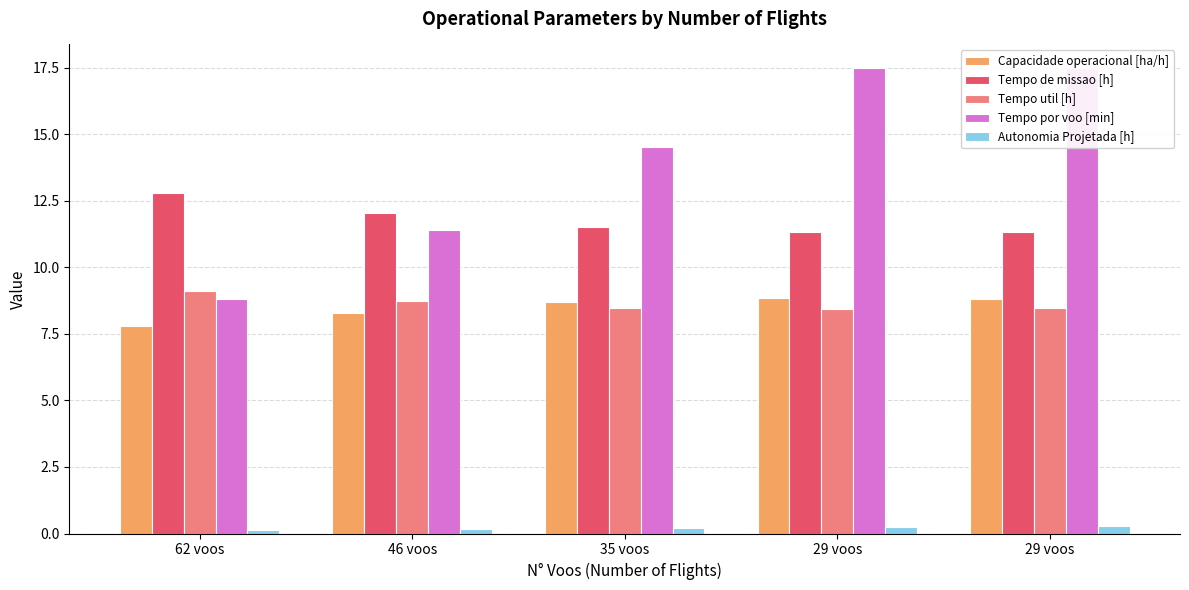

The value of Autonomia Projetada [h] at 46 voos is 0.3. True or false?

False